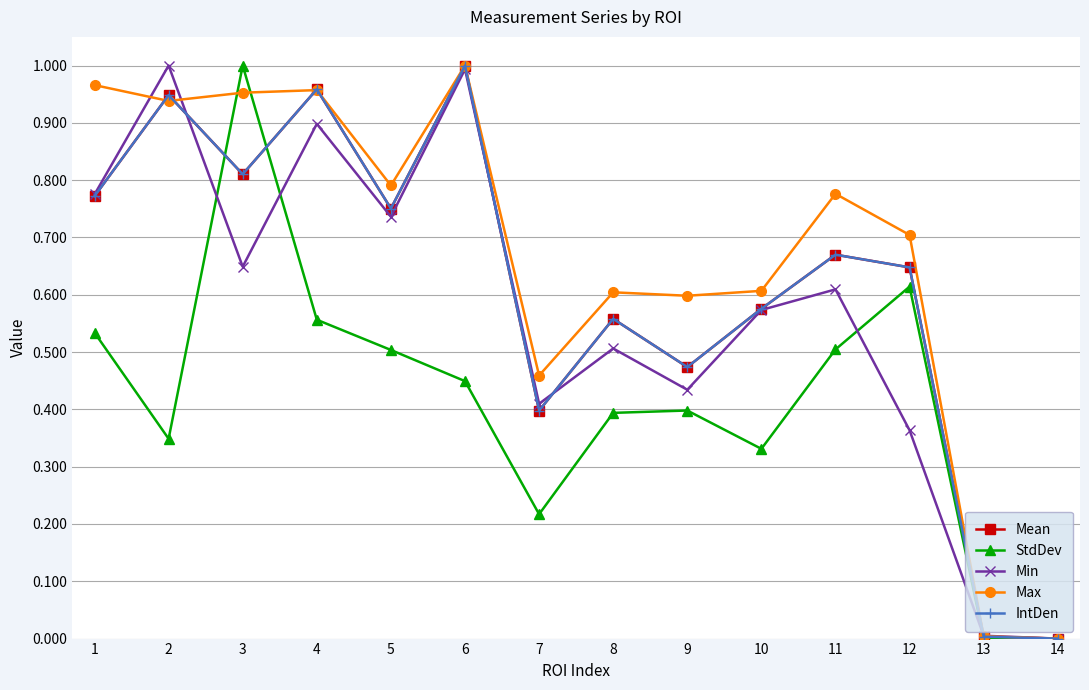

At which category does IntDen reach its first local peak?

2